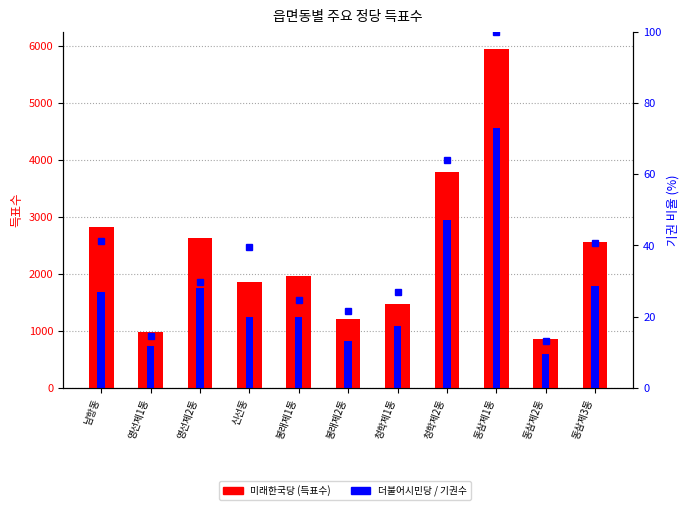

Reading left to right, extract all data points from this chart.

미래한국당: 남항동=2817.0	영선제1동=985.0	영선제2동=2631.0	신선동=1860.0	봉래제1동=1956.0	봉래제2동=1214.0	청학제1동=1471.0	청학제2동=3792.0	동삼제1동=5954.0	동삼제2동=856.0	동삼제3동=2561.0
더불어시민당: 남항동=1682.0	영선제1동=739.0	영선제2동=1753.0	신선동=1236.0	봉래제1동=1240.0	봉래제2동=827.0	청학제1동=1086.0	청학제2동=2952.0	동삼제1동=4563.0	동삼제2동=598.0	동삼제3동=1788.0
기권수 (비율): 남항동=41.2	영선제1동=14.6	영선제2동=29.7	신선동=39.6	봉래제1동=24.5	봉래제2동=21.6	청학제1동=26.9	청학제2동=64.0	동삼제1동=100.0	동삼제2동=13.2	동삼제3동=40.6